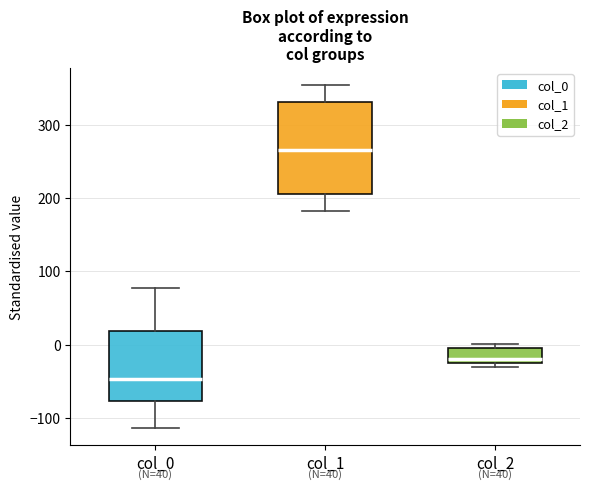

Which box's median line is the highest?

col_1